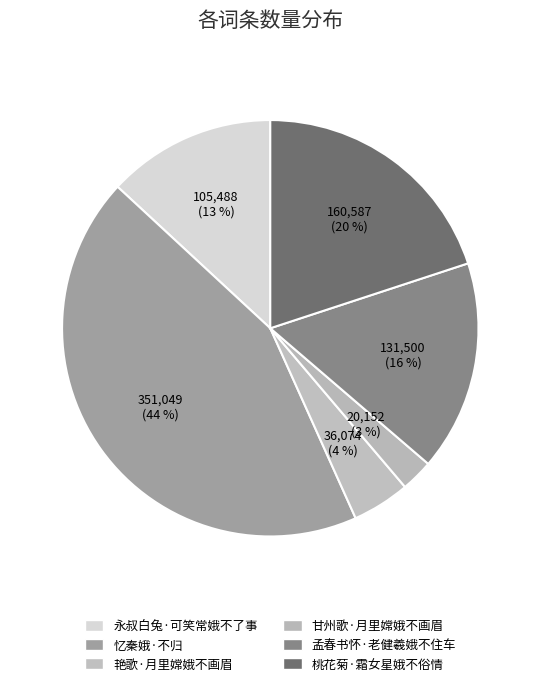

To the nearest percent, what is the difference between the 孟春书怀·老健羲娥不住车 and 艳歌·月里嫦娥不画眉 slice percentages?

12%